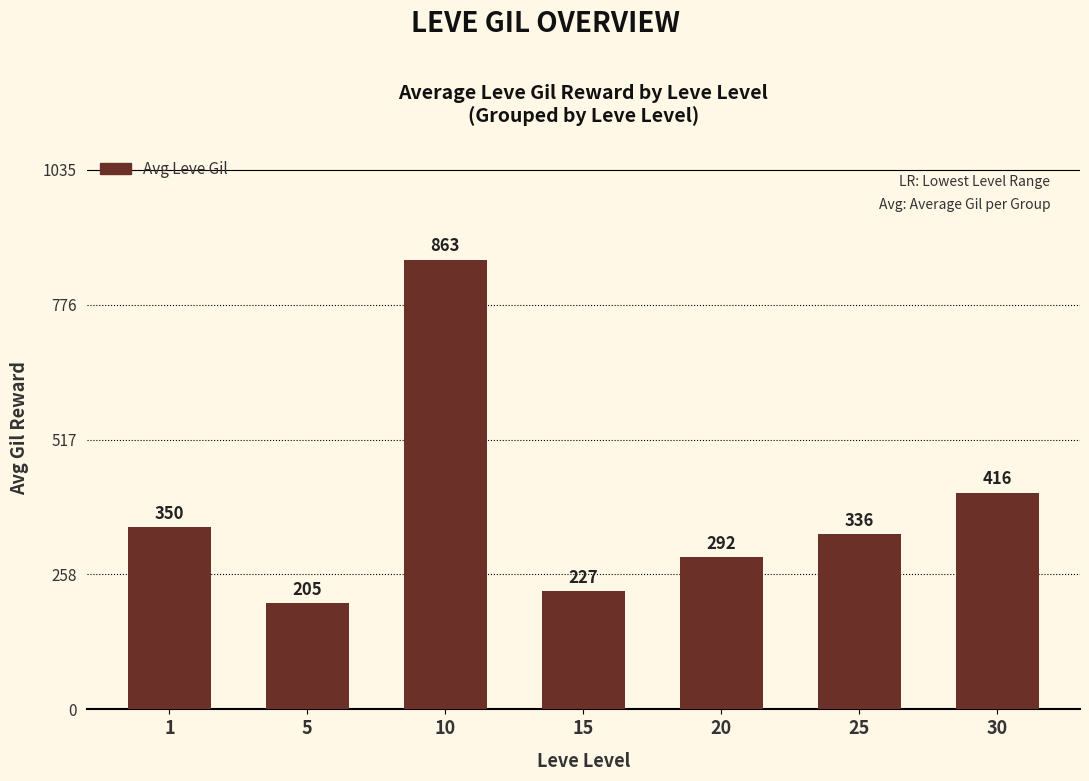

How many bars are there in total?

7